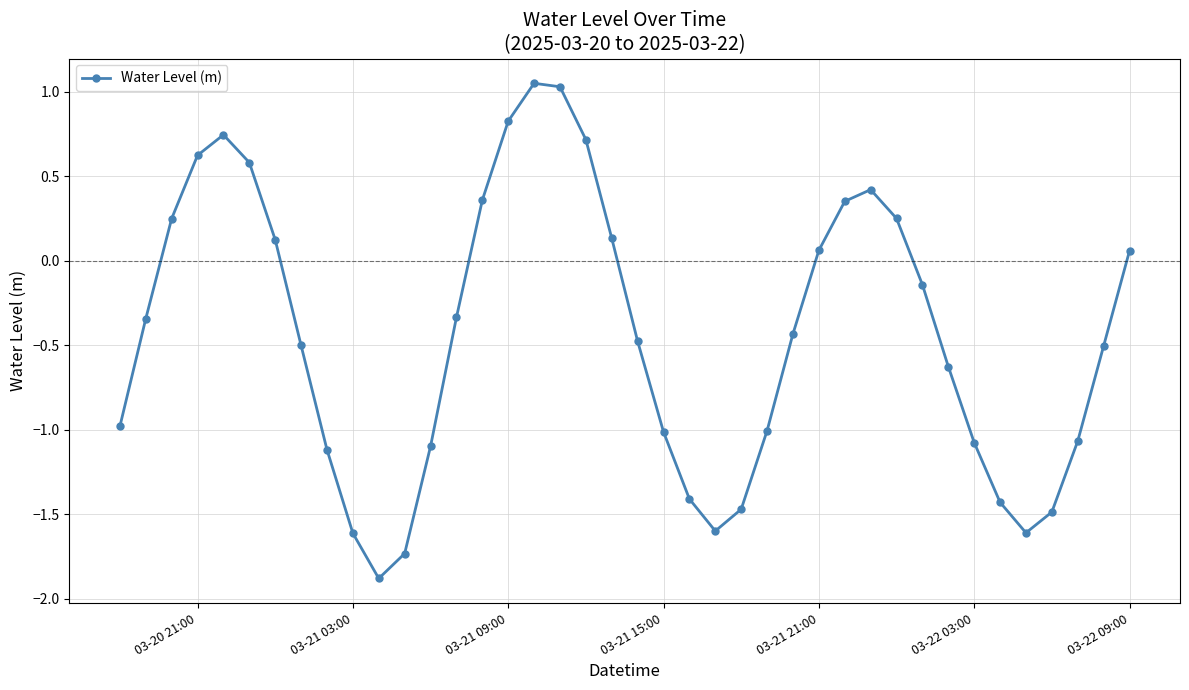

How many points are higher than both their immediate neighbors (excluding endpoints)?

3